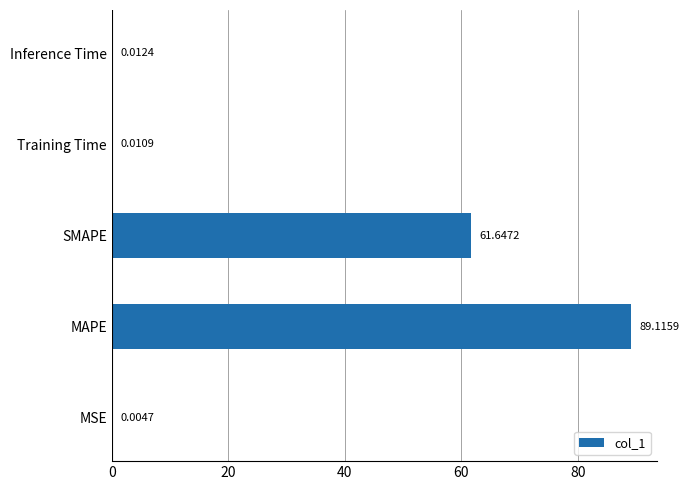

Which category has the highest value across all series?

MAPE